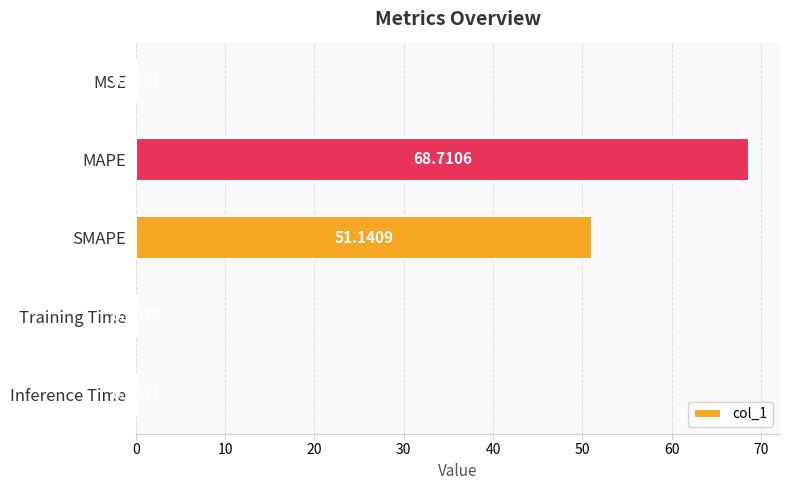

Where is the data nearest to the value 34?

SMAPE